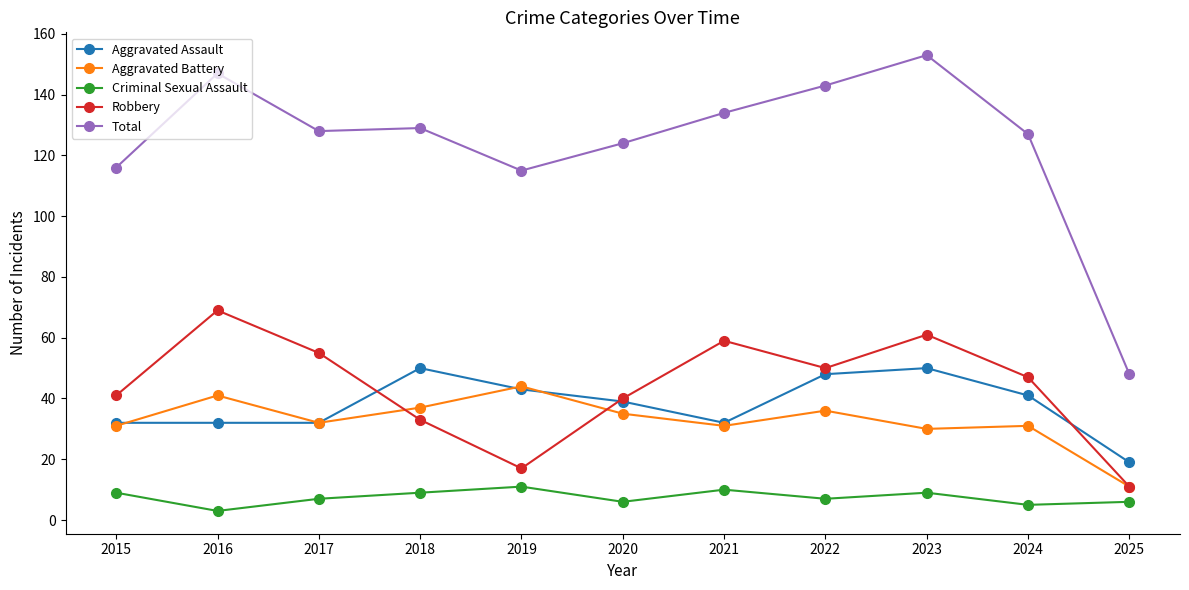

What is the difference between the maximum and minimum values in the Aggravated Battery series?

33